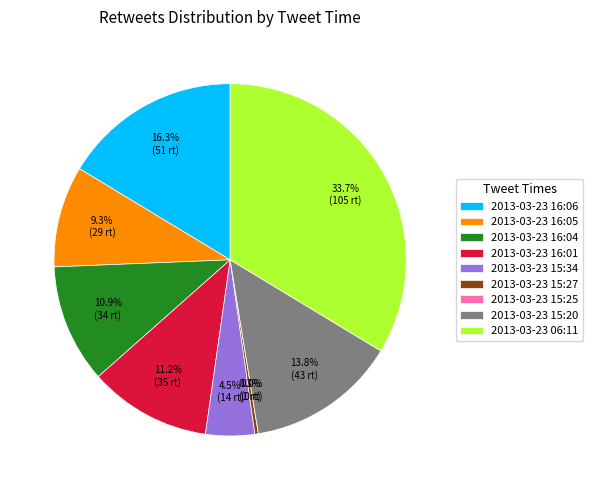

Count the number of slices in the pie.

9